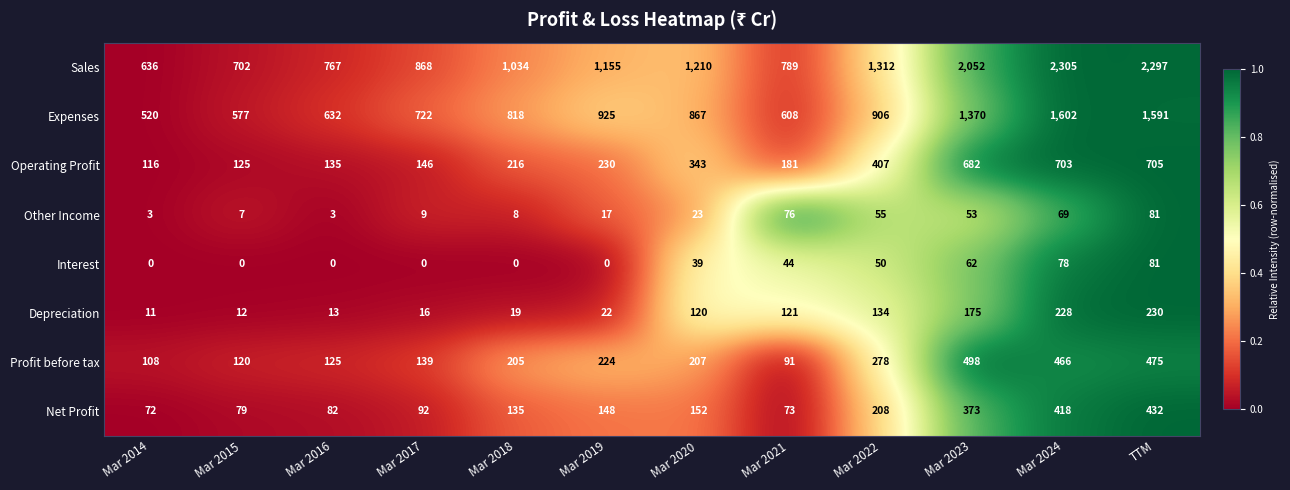

What is the difference between the highest and lowest values at TTM?

2216